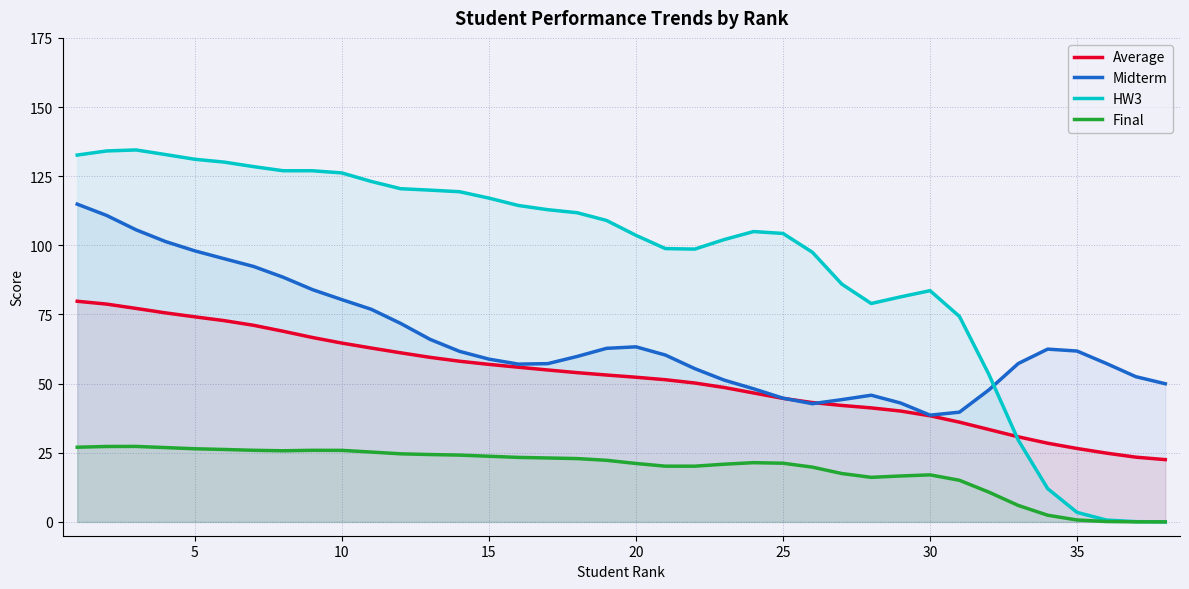

Which series has the widest spread of values?

HW3